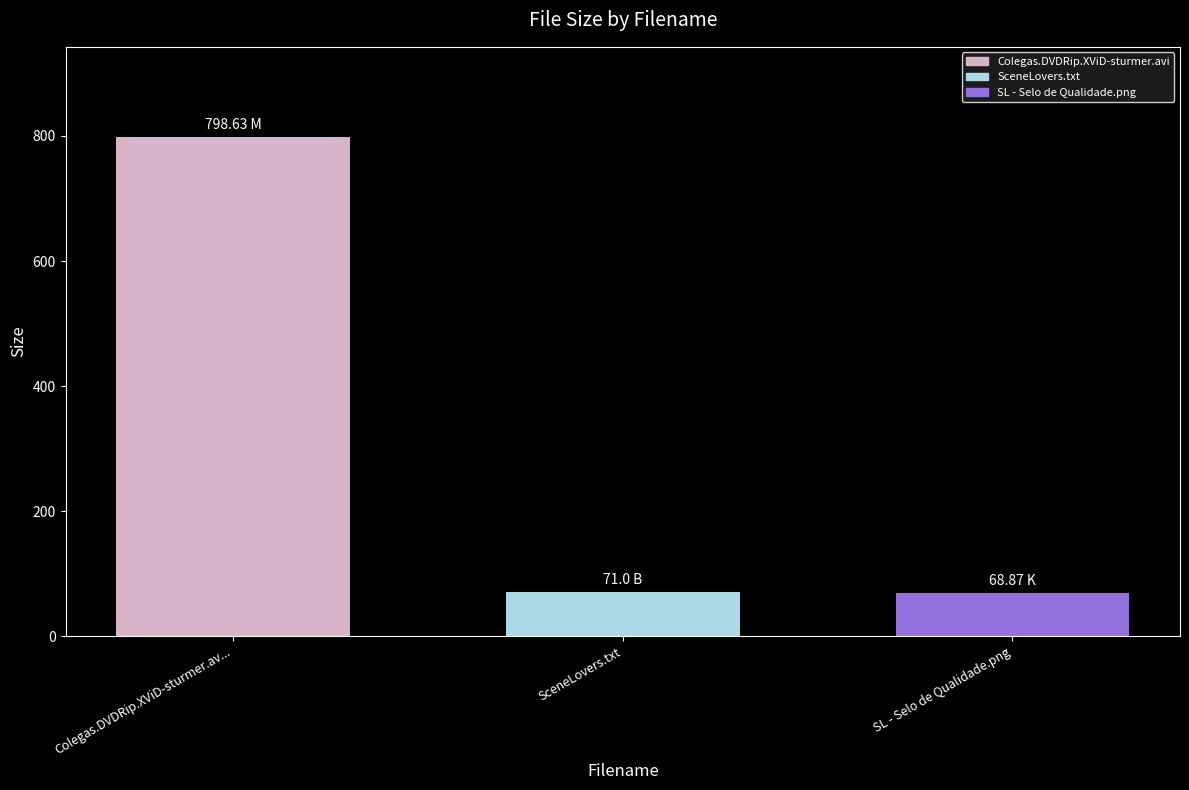

What is the label of the 1st bar from the left?

Colegas.DVDRip.XViD-sturmer.av...